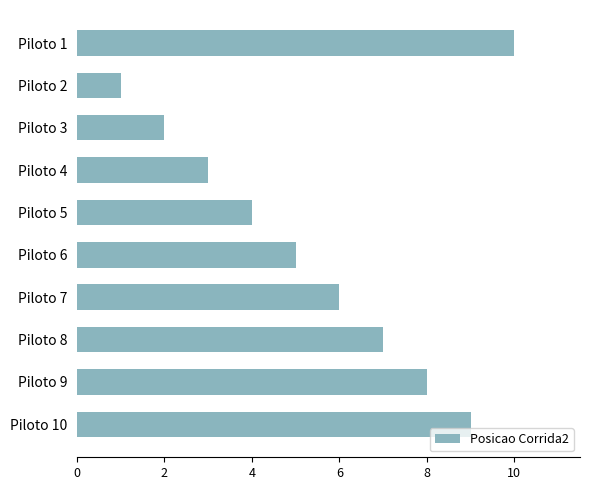

Reading top to bottom, extract all data points from this chart.

Piloto 1=10	Piloto 2=1	Piloto 3=2	Piloto 4=3	Piloto 5=4	Piloto 6=5	Piloto 7=6	Piloto 8=7	Piloto 9=8	Piloto 10=9